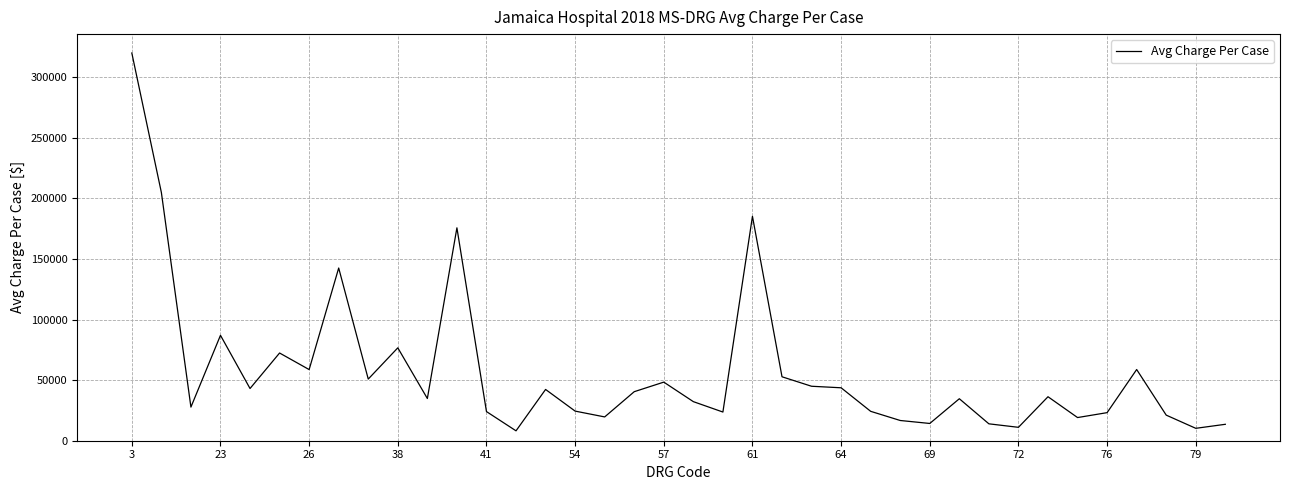

How many lines are shown in the chart?

1